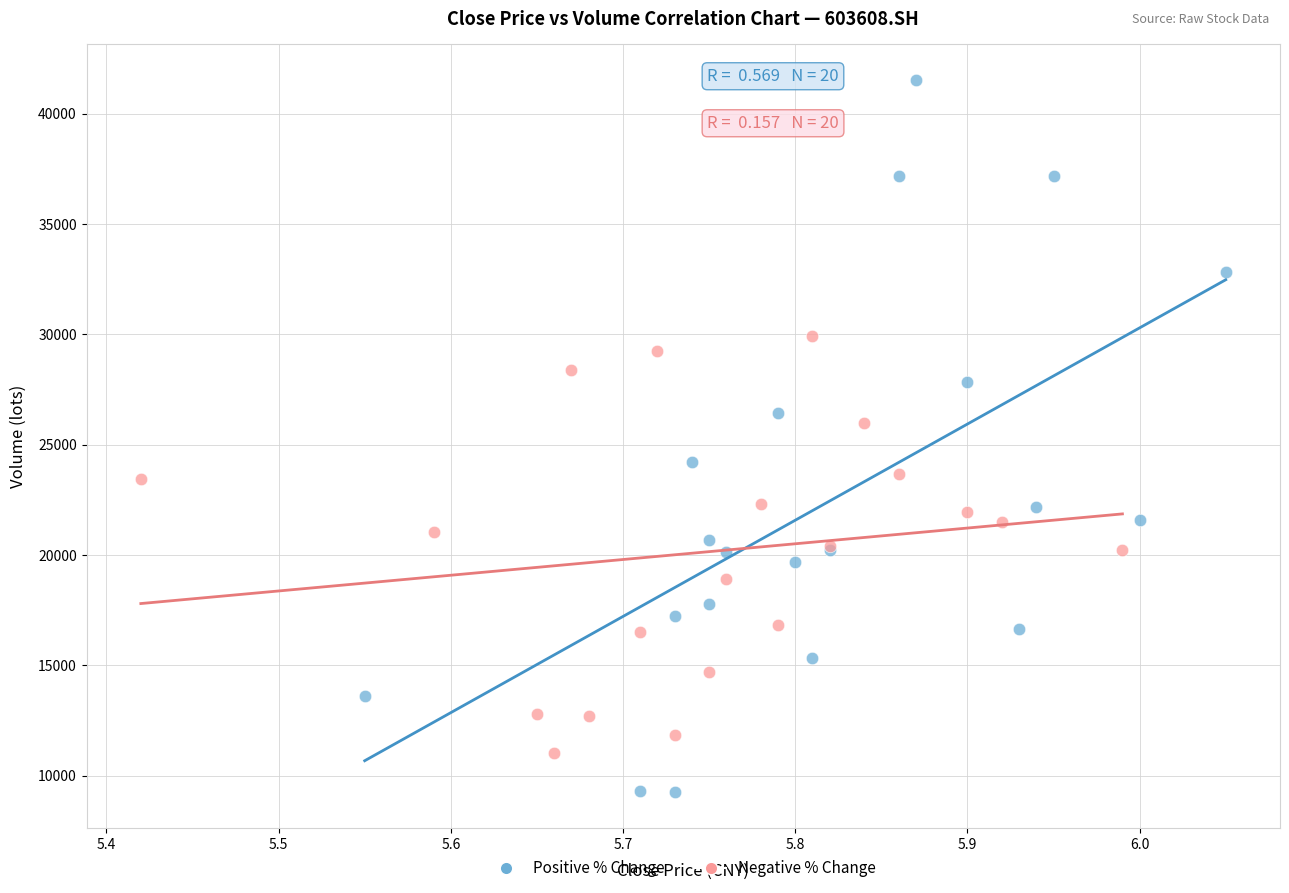

What are all the series names shown in the legend?

Positive % Change, Negative % Change